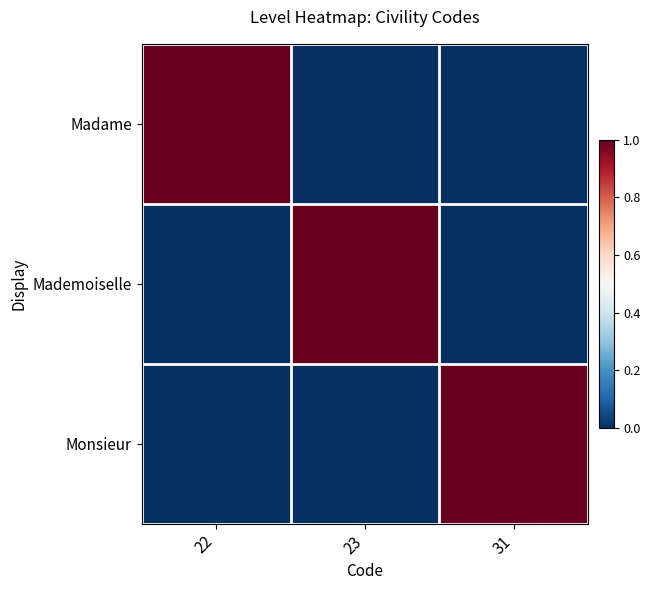

Which series has the largest total across all categories?

Madame